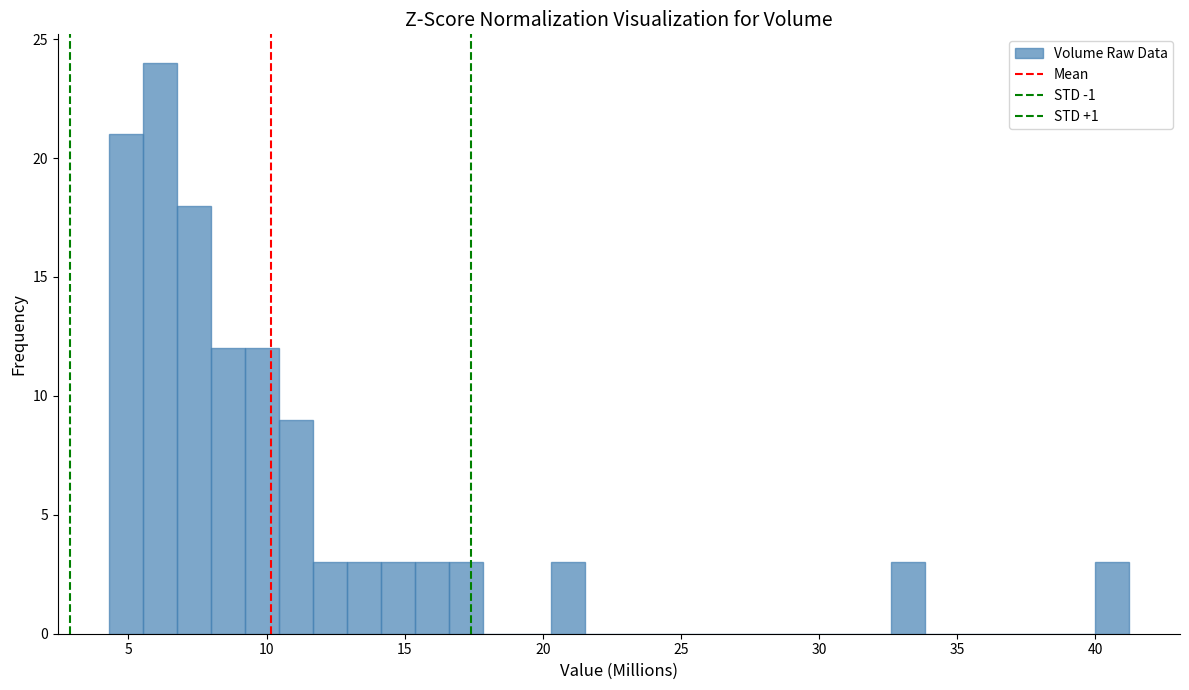

Around what value on the x-axis is the tallest bar? Give the approximate position of its centre, as read against the axis.

6.0